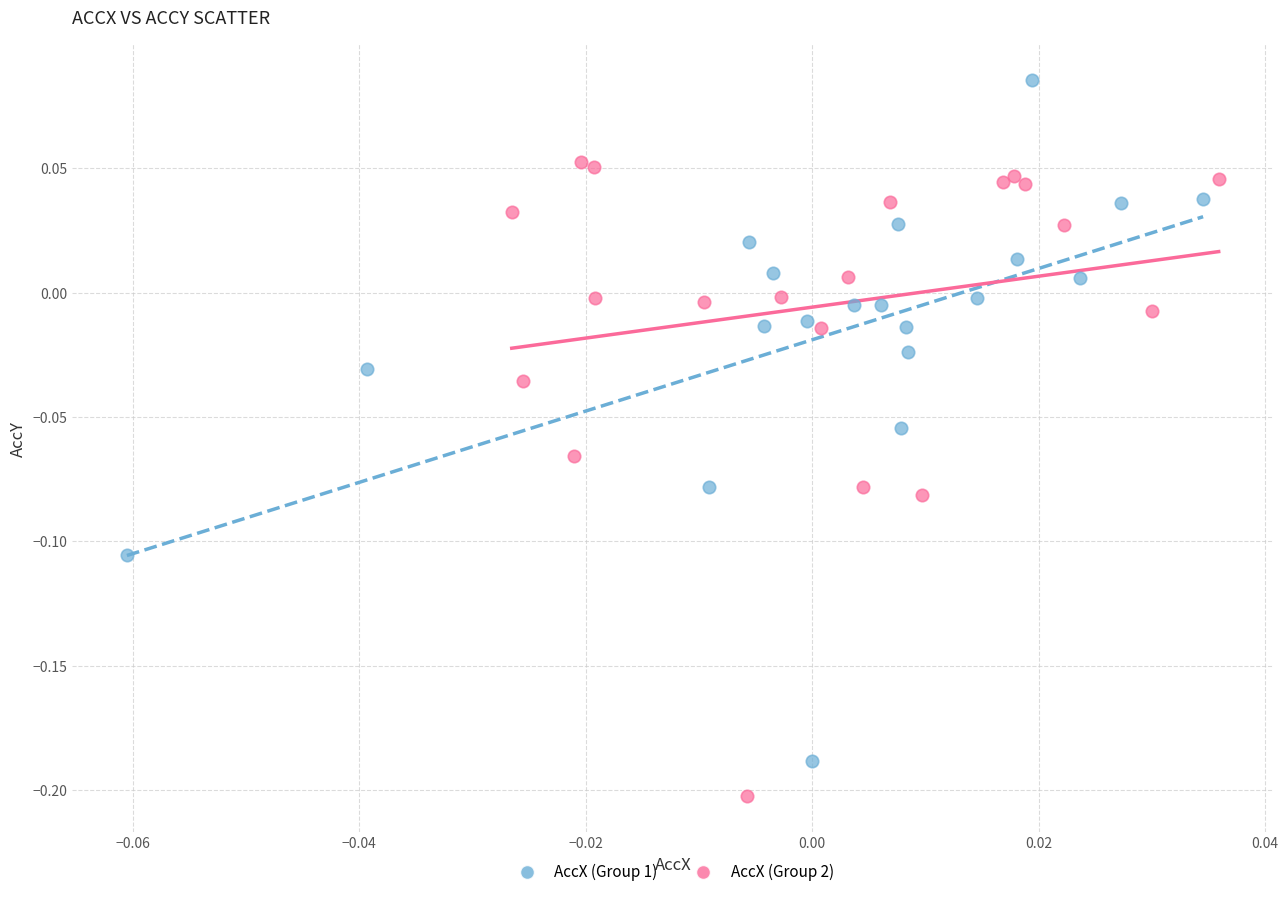

Which series contains the highest Y value?

AccX (Group 1)